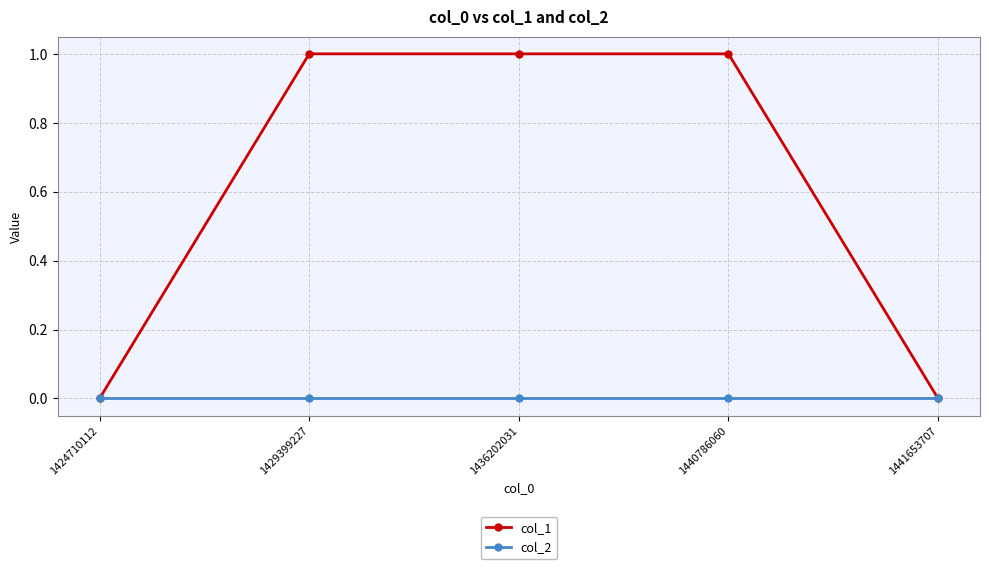

Which series has the widest spread of values?

col_1